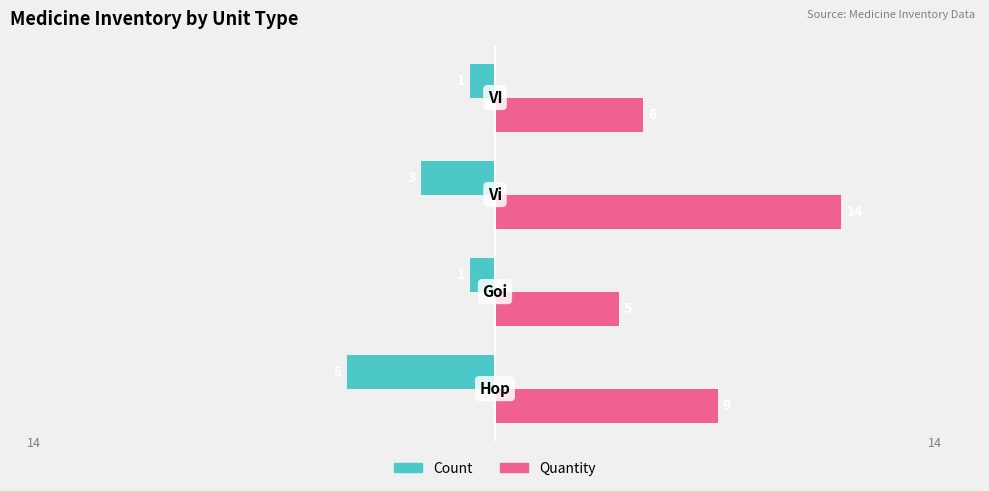

What is the difference between the maximum and minimum values in the Quantity series?

9